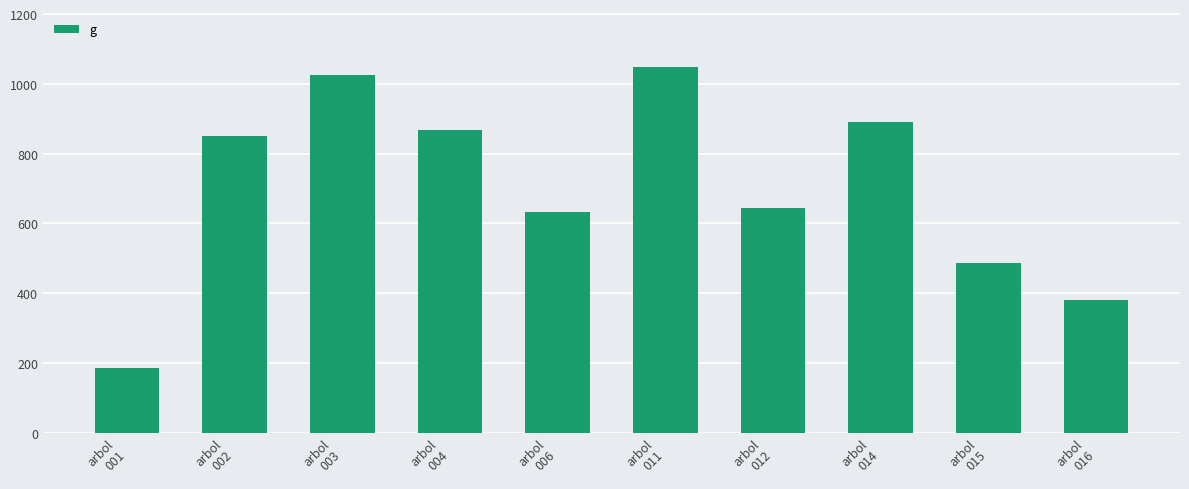

List the labels in order of value, largest first.

arbol
011, arbol
003, arbol
014, arbol
004, arbol
002, arbol
012, arbol
006, arbol
015, arbol
016, arbol
001